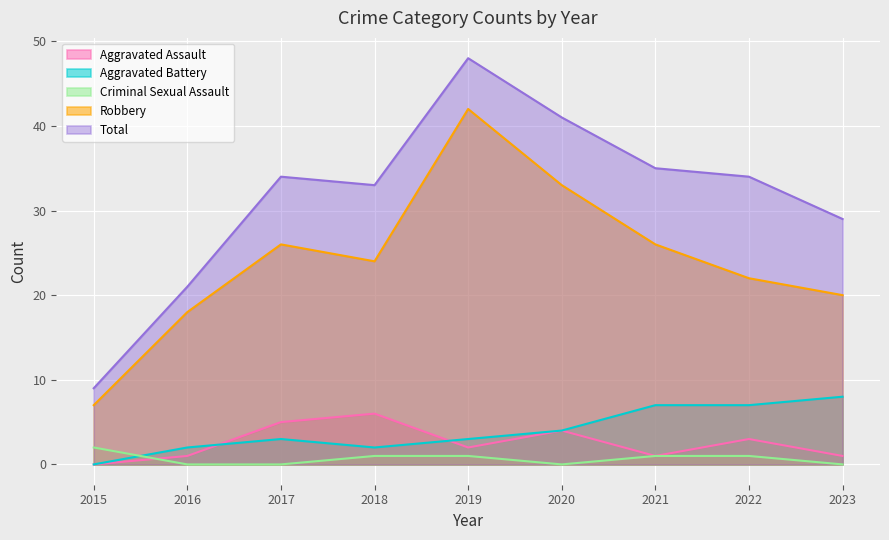

Is the value of Robbery at 2021 greater than the value of Aggravated Assault at 2020?

Yes